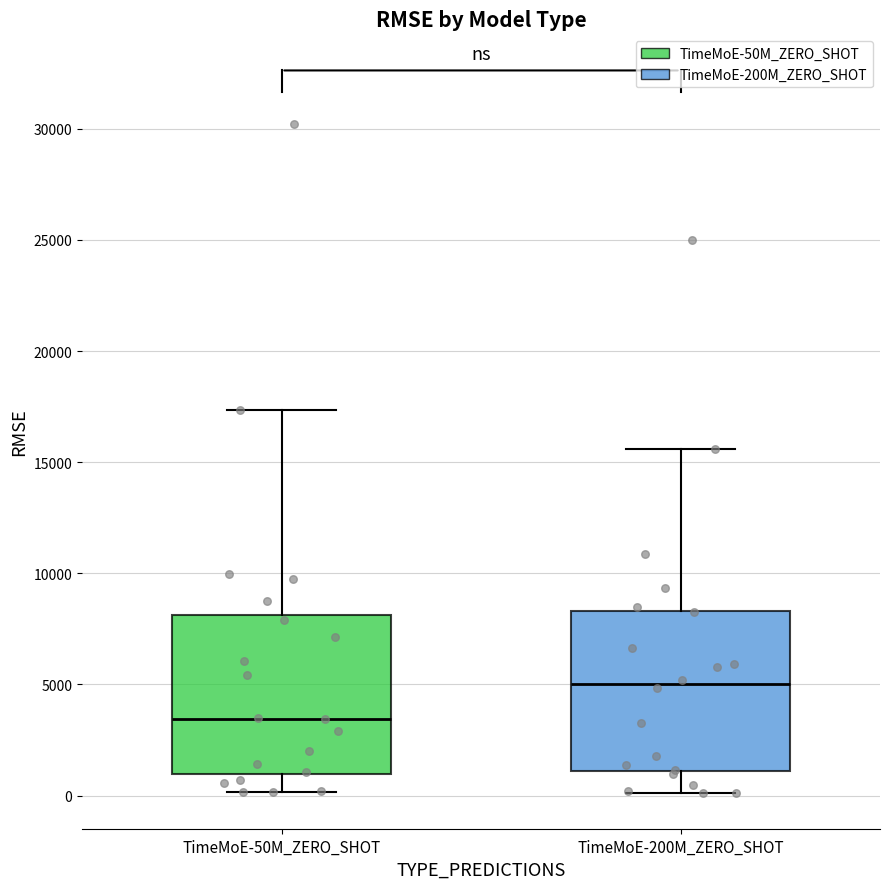

Where is the lower edge of the box for TimeMoE-200M_ZERO_SHOT on the y-axis? The values are not printed on the chart, so give them approximately, as read against the axis.

1000